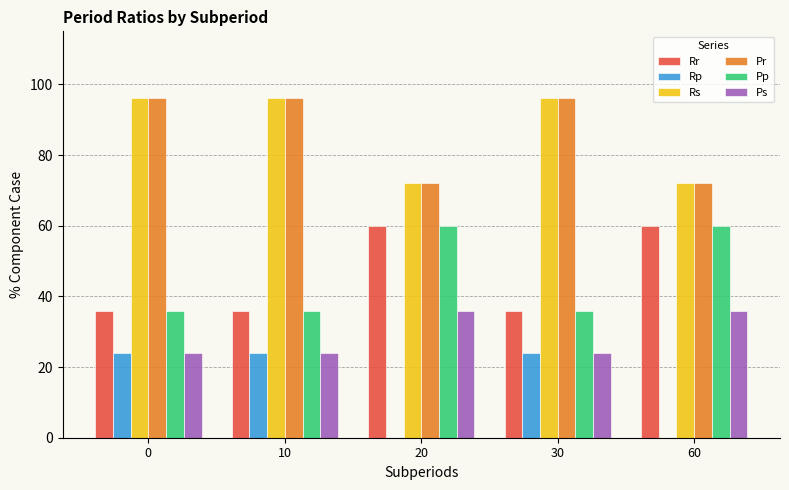

Reading left to right, list all the values displayed in this chart.

Rr: 36	36	60	36	60
Rp: 24	24	0	24	0
Rs: 96	96	72	96	72
Pr: 96	96	72	96	72
Pp: 36	36	60	36	60
Ps: 24	24	36	24	36